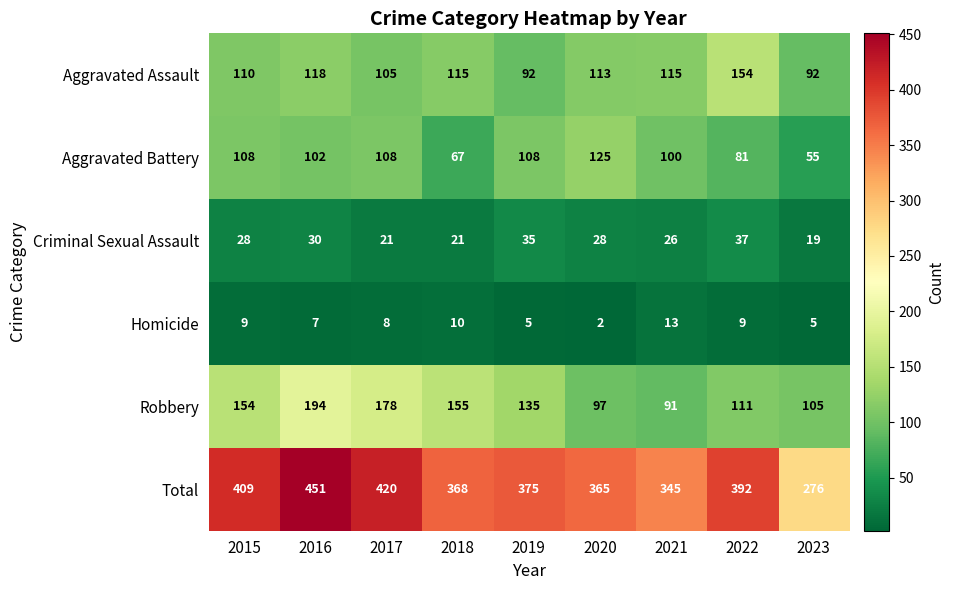

What is the minimum value shown in the chart?

2